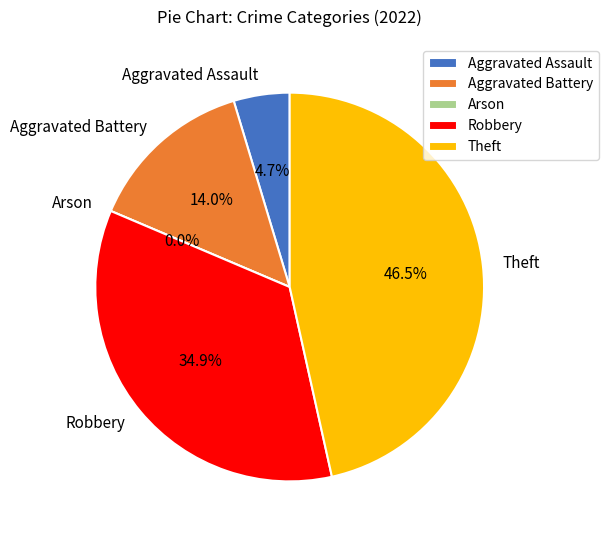

What portion of the pie excludes Arson?

100.0%